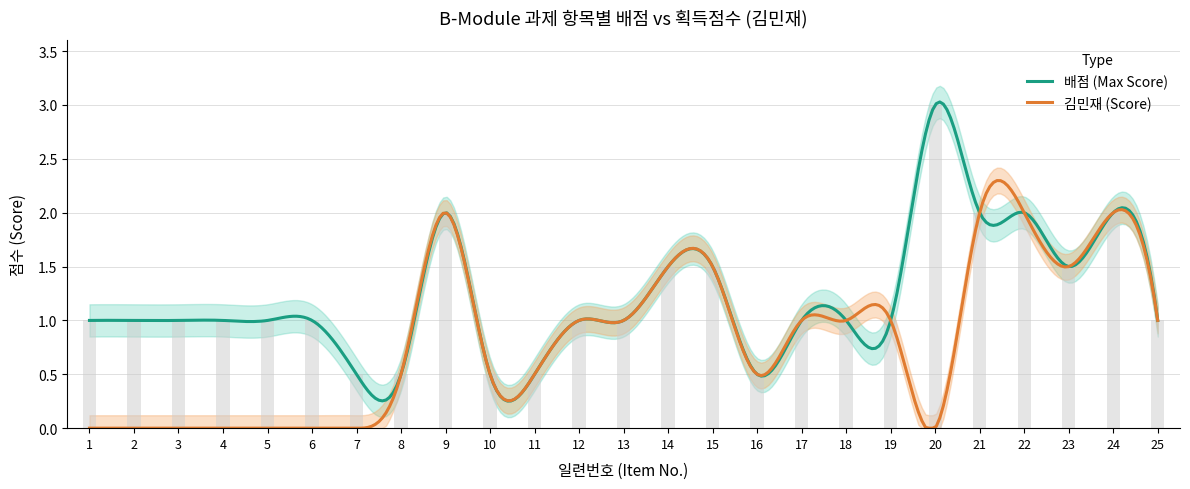

Is it true that the value at 8 is 0.7?

False